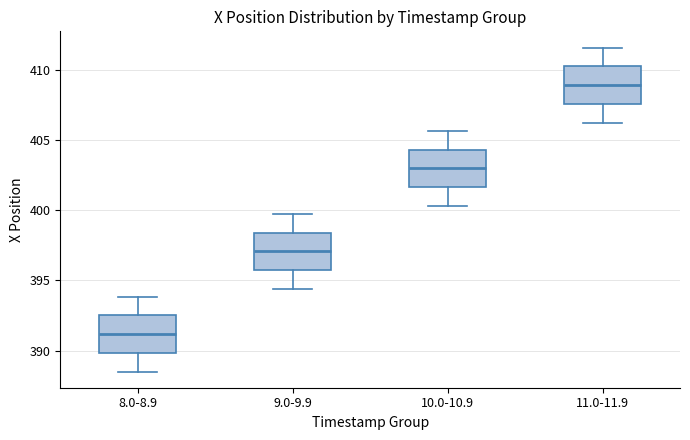

Which box's median line is the highest?

11.0-11.9